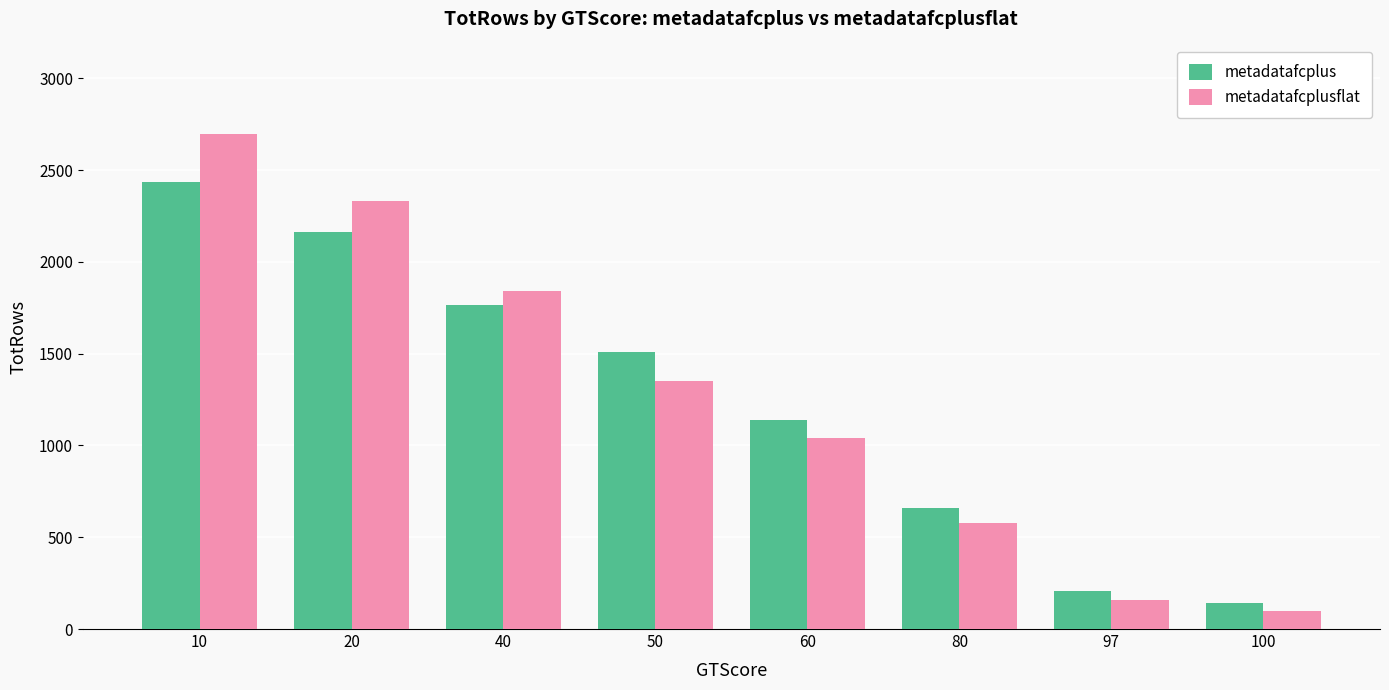

What is the approximate value of metadatafcplusflat at 50, to the nearest 100?

1400